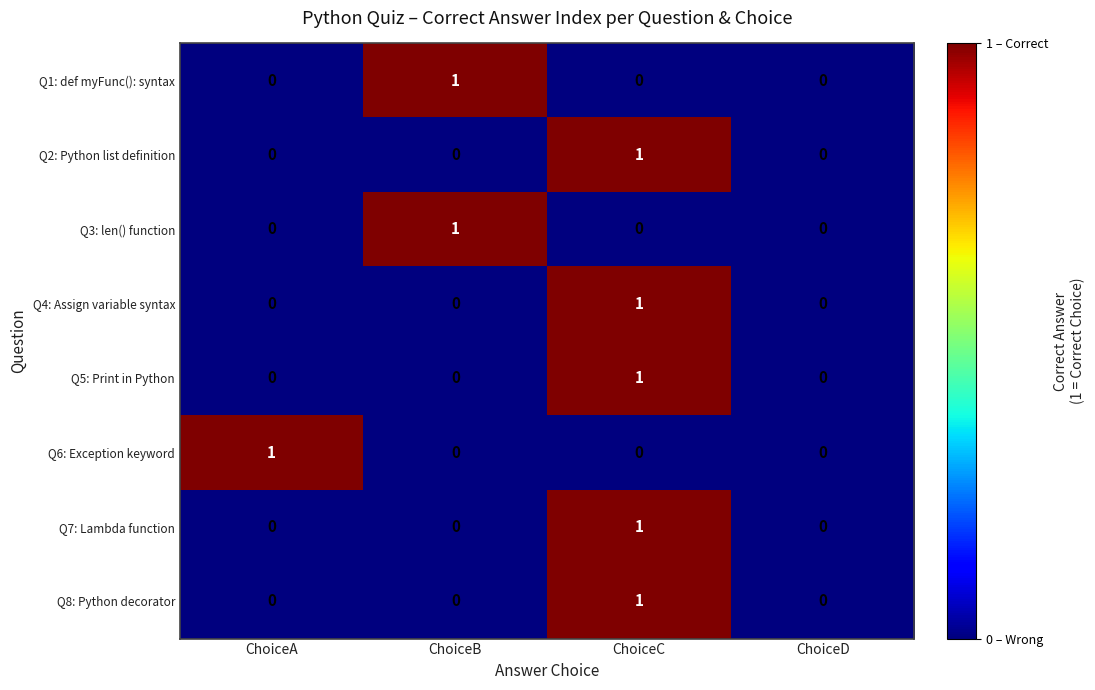

True or false: Q4: Assign variable syntax has a value of 0 at ChoiceA.

True